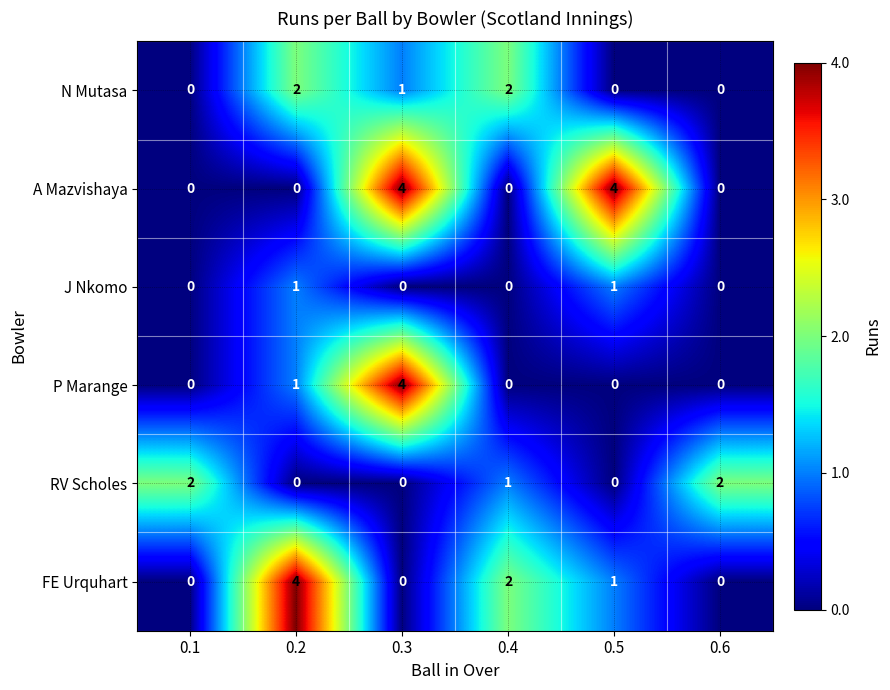

How many series are shown in this chart?

6